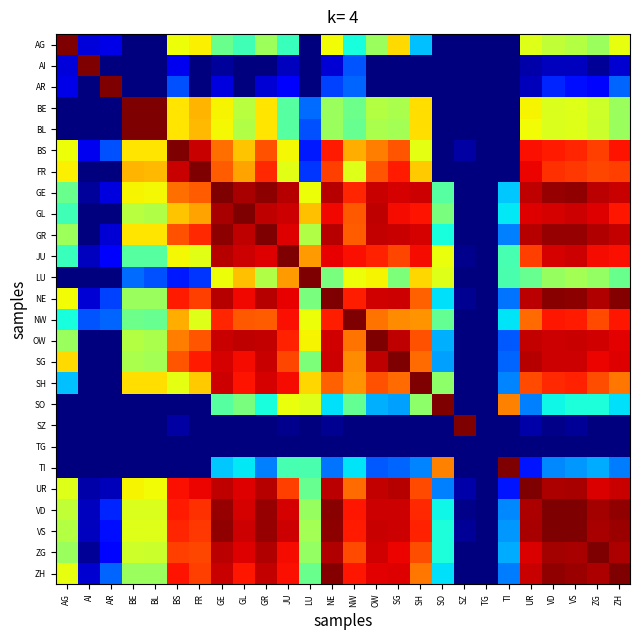

Which category has the highest value across all series?

AG